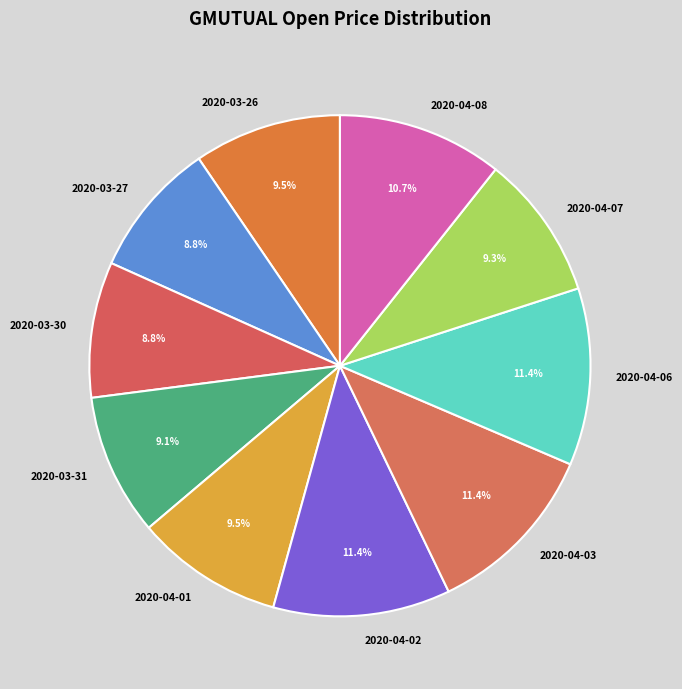

Is there a majority slice in this chart?

No